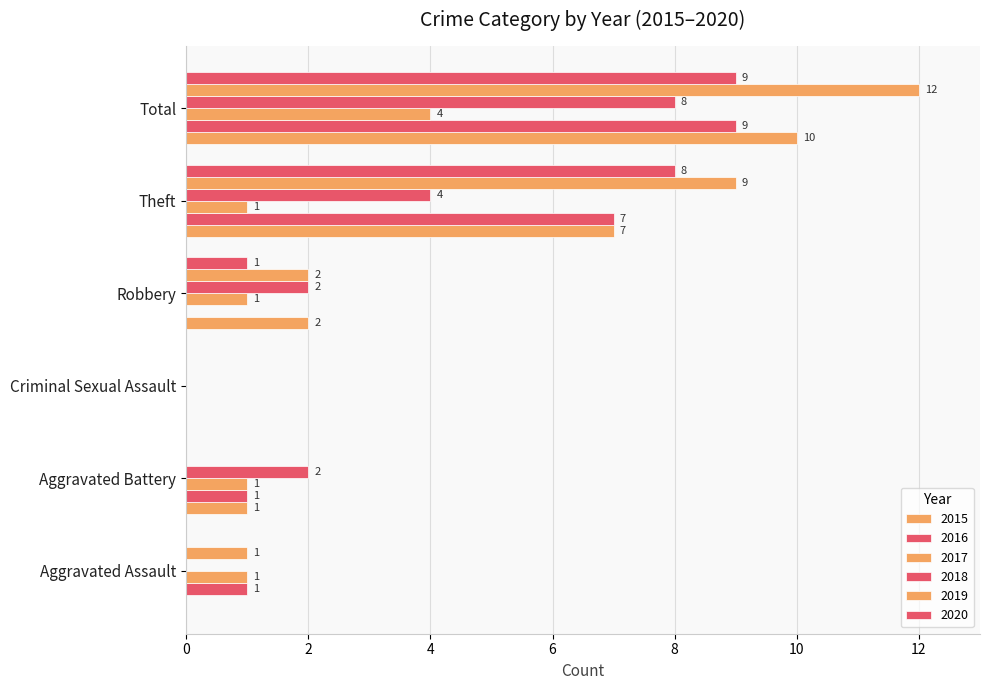

At which label does 2015 reach its peak?

Total